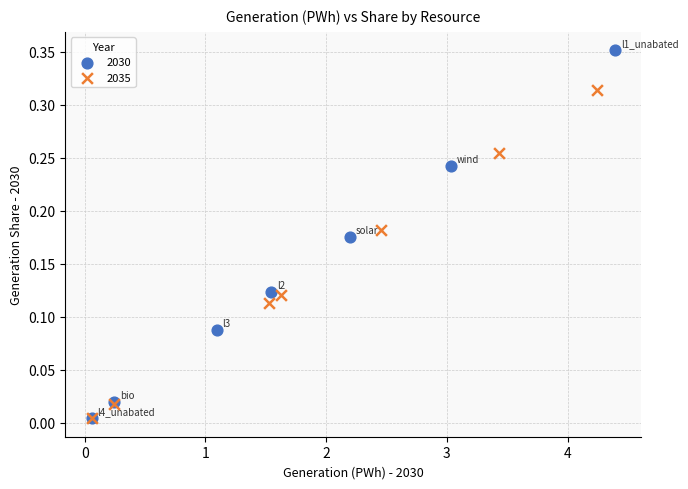

Which series contains the highest Y value?

2030